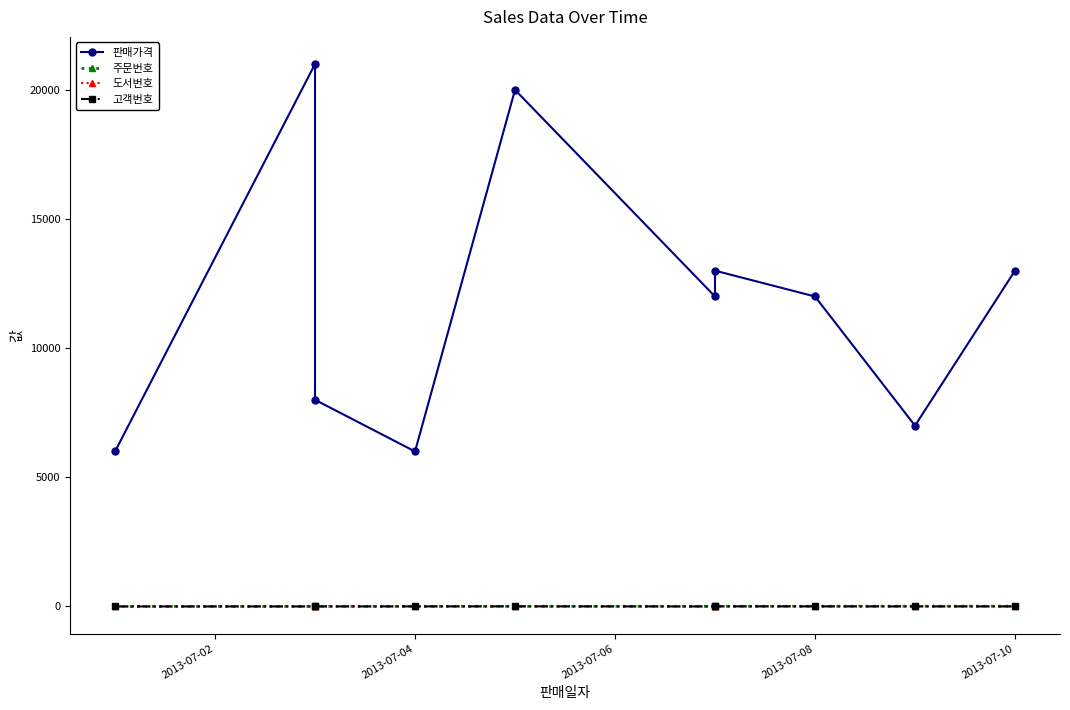

What is the value of the 주문번호 point at the 5th from the left?

5